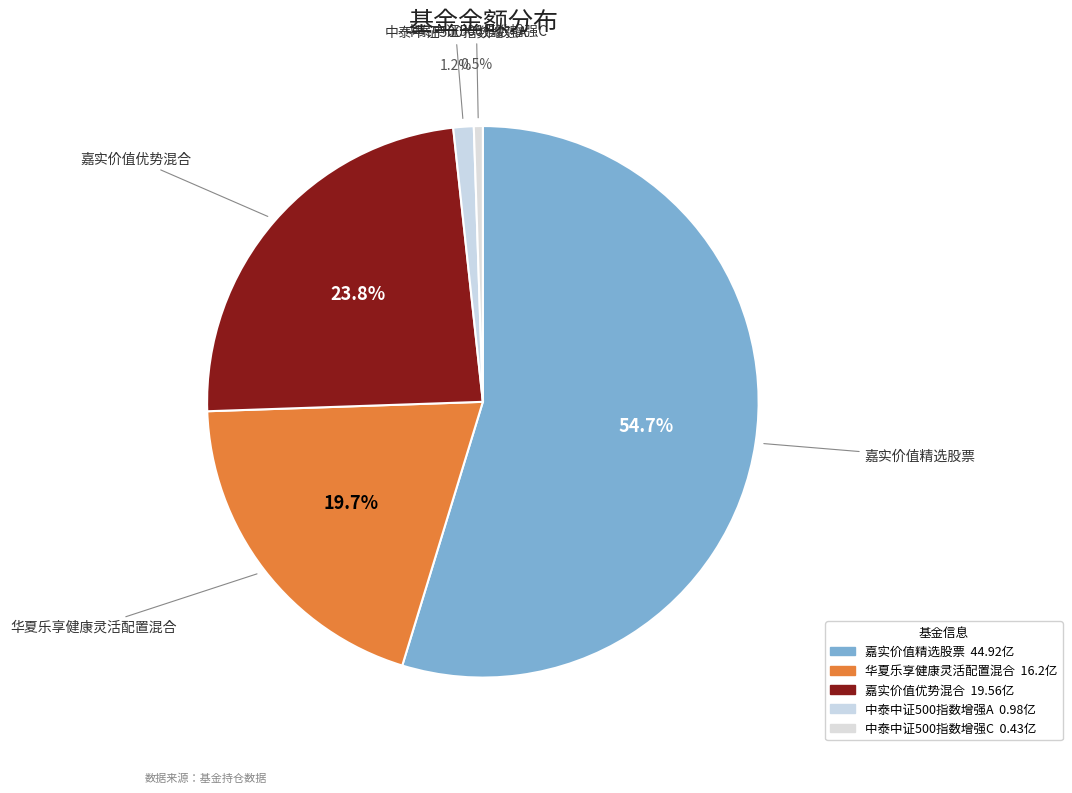

How many slices are in this pie chart?

5